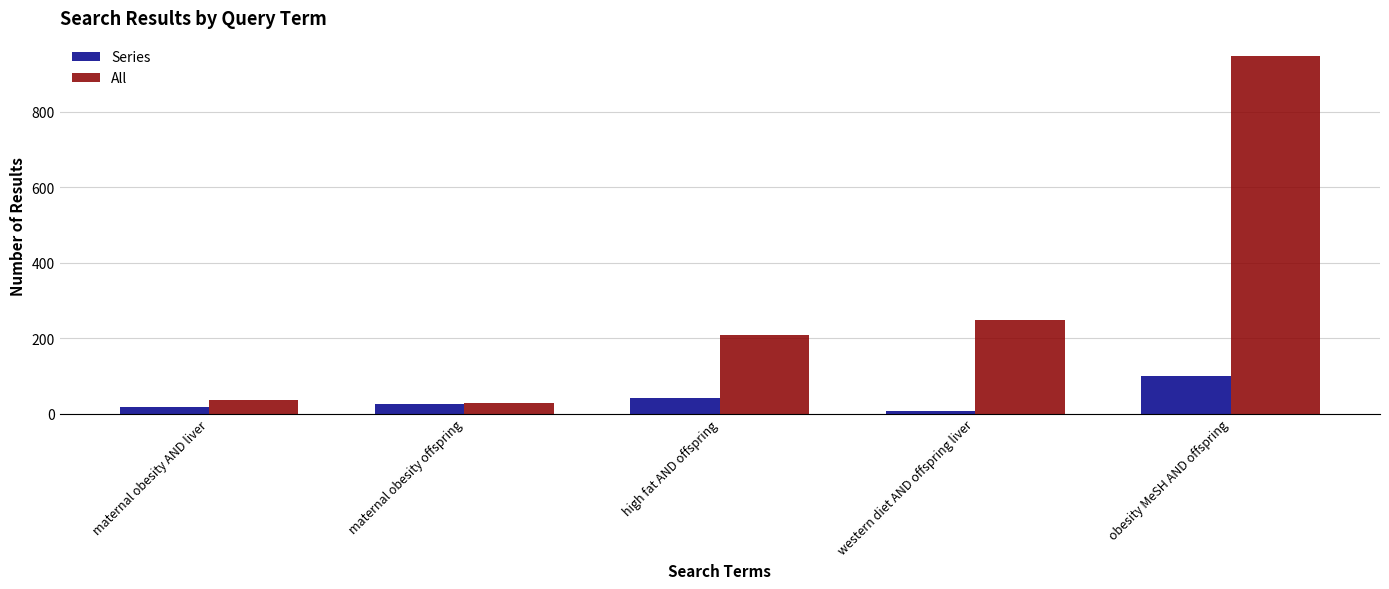

At which label is All closest to 488?

western diet AND offspring liver